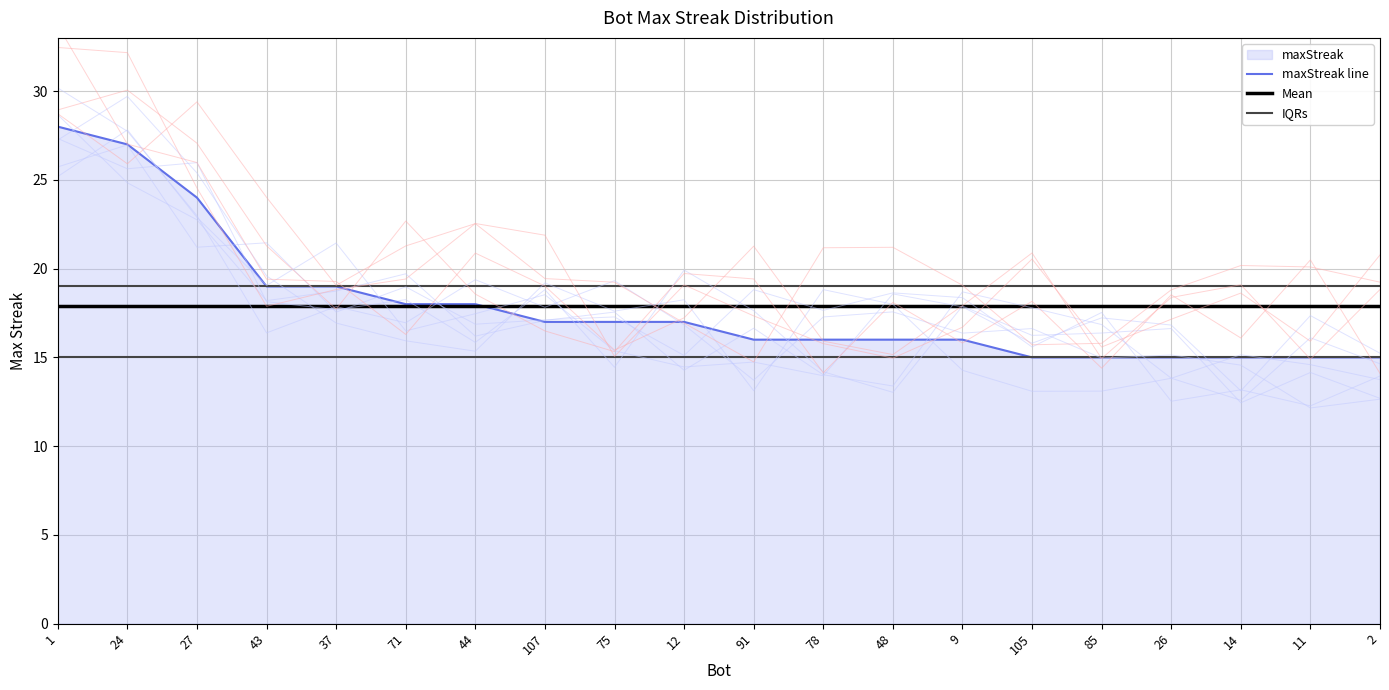

What is the difference between the maximum and minimum values?

13